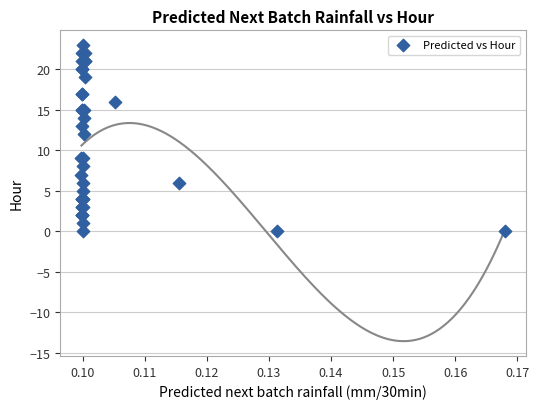

What Y value in the scatter plot is closest to 11?

12